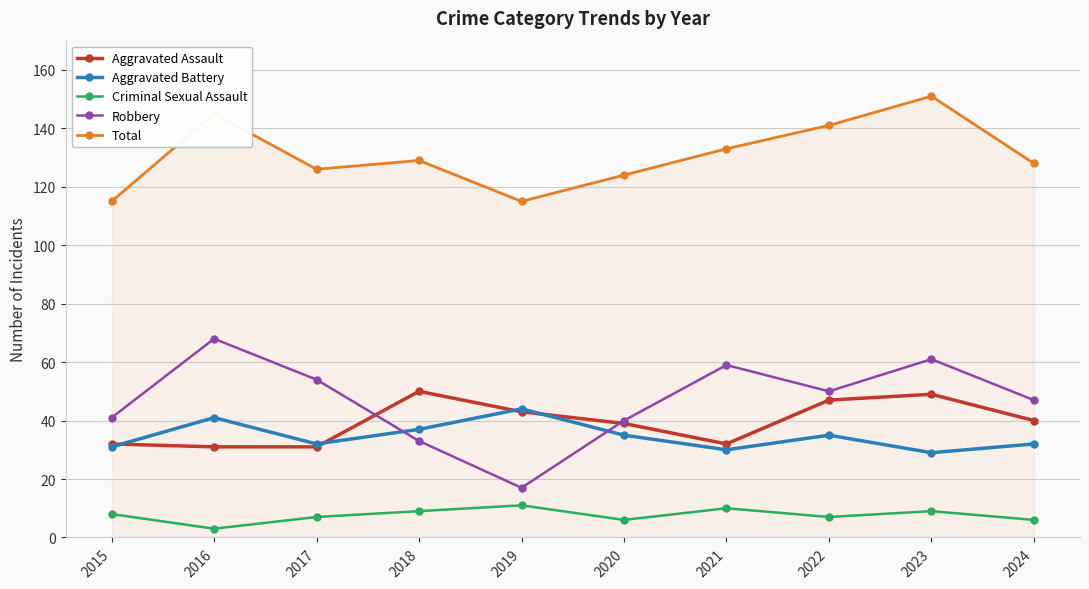

What are all the series names shown in the legend?

Aggravated Assault, Aggravated Battery, Criminal Sexual Assault, Robbery, Total